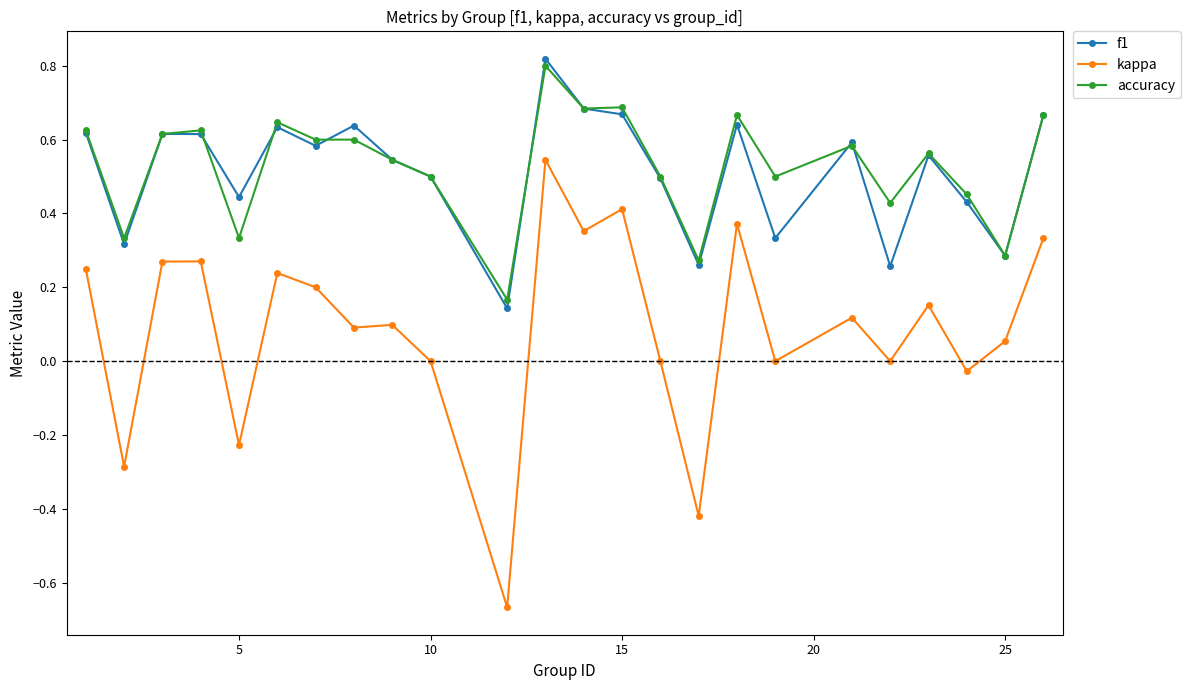

True or false: accuracy and kappa intersect in this chart.

False